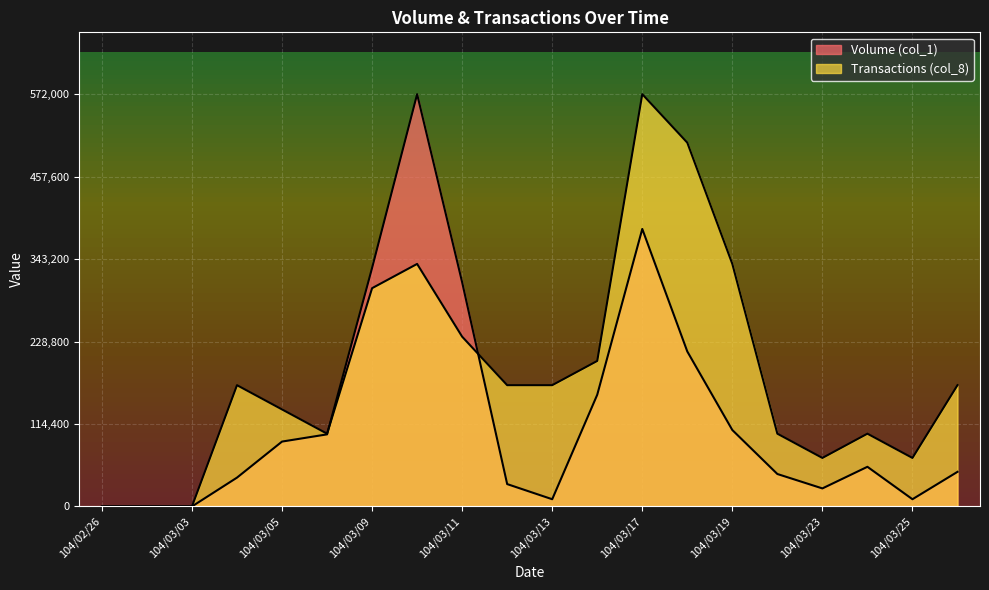

True or false: Volume (col_1) and Transactions (col_8) intersect in this chart.

True